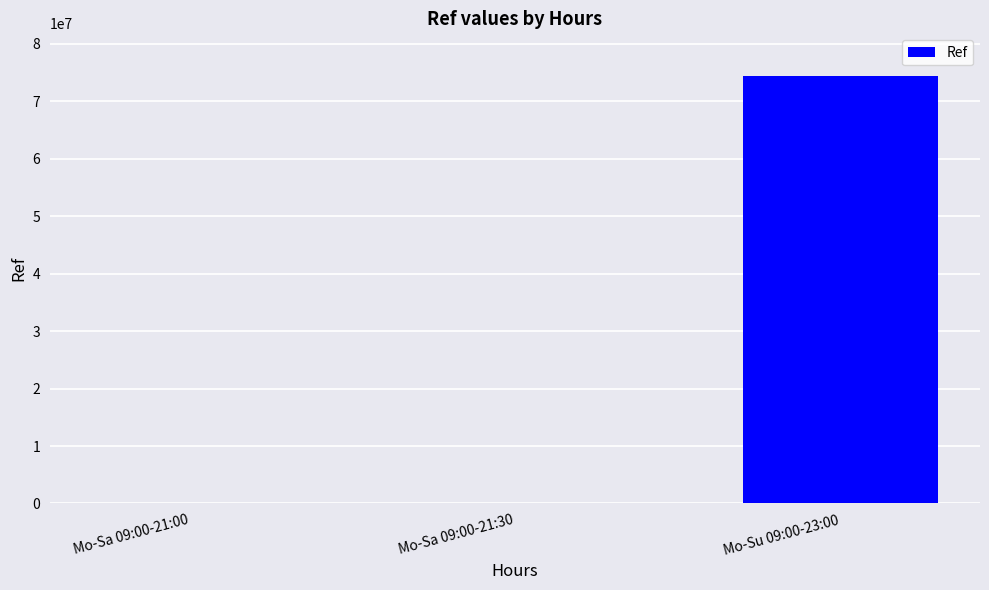

What is the greatest value displayed?

74360653